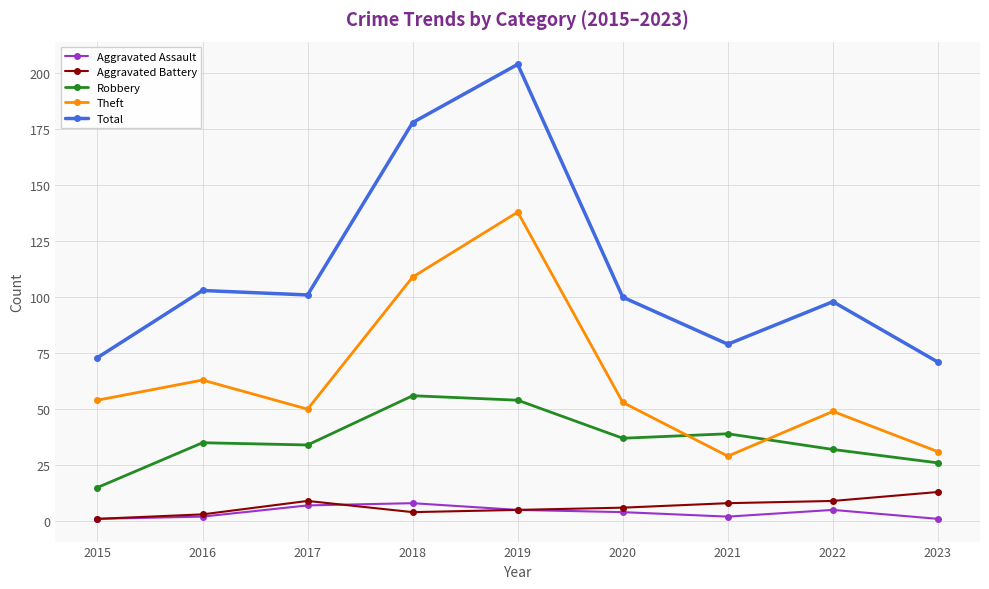

What is the sum of the Robbery values at 2017 and 2022?

66